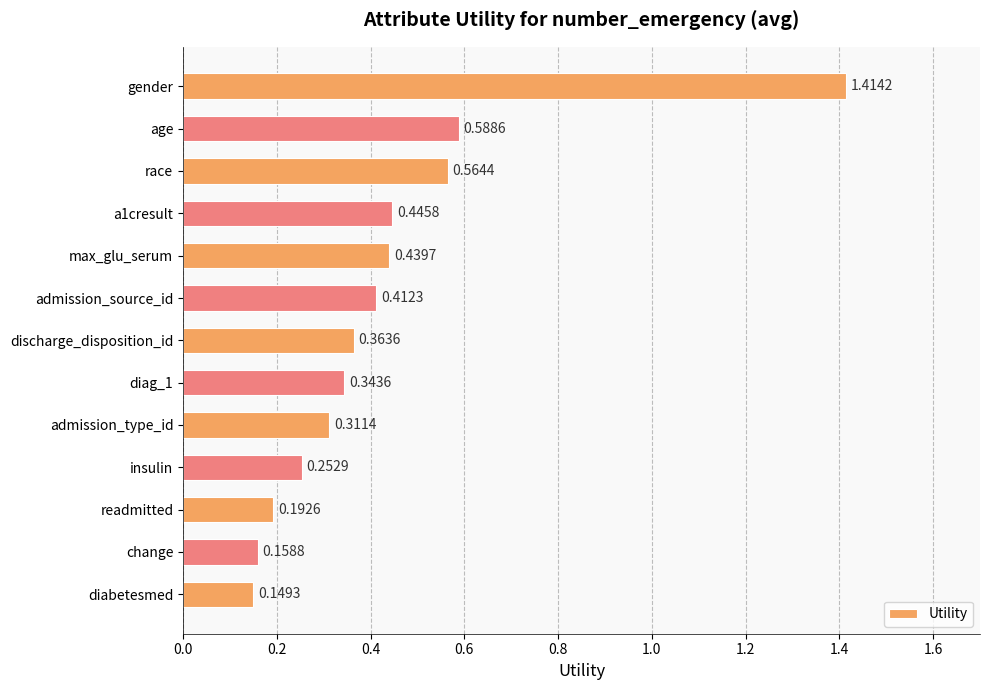

List the labels in order of value, largest first.

gender, age, race, a1cresult, max_glu_serum, admission_source_id, discharge_disposition_id, diag_1, admission_type_id, insulin, readmitted, change, diabetesmed